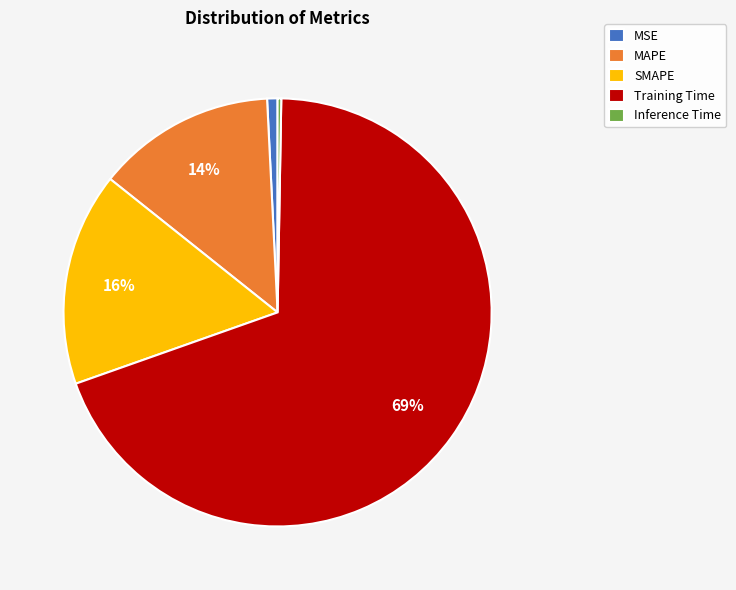

Is there any slice that represents more than half of the pie?

Yes